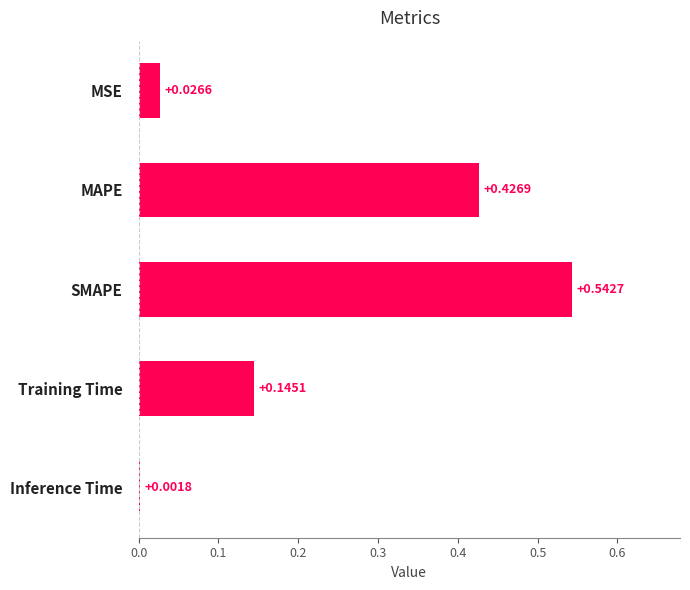

Which category has the highest value across all series?

SMAPE